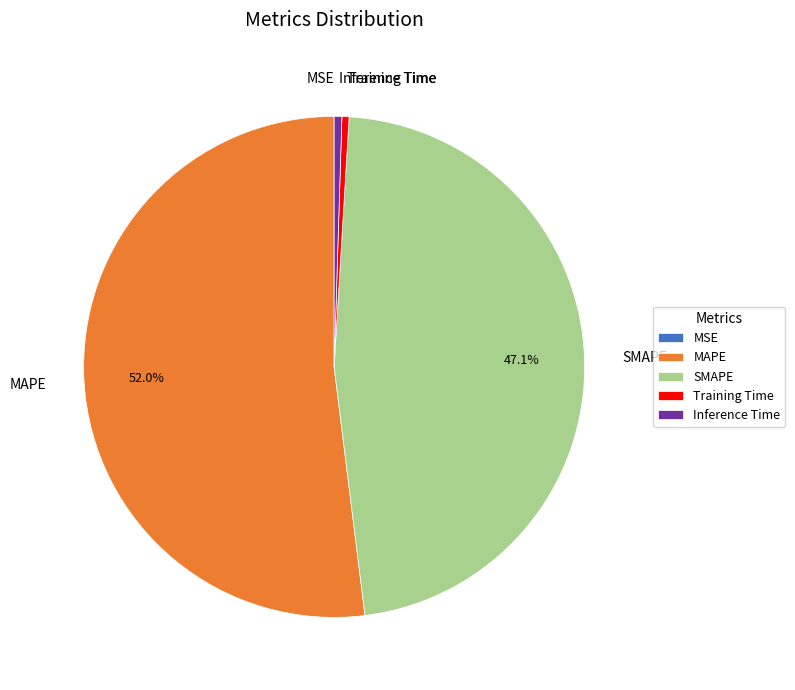

What is the ratio of the value at MAPE to the value at SMAPE?

1.1